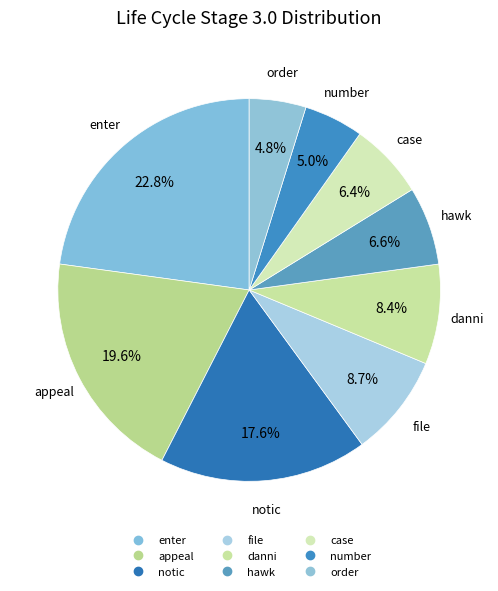

Rank the categories by value from highest to lowest.

enter, appeal, notic, file, danni, hawk, case, number, order